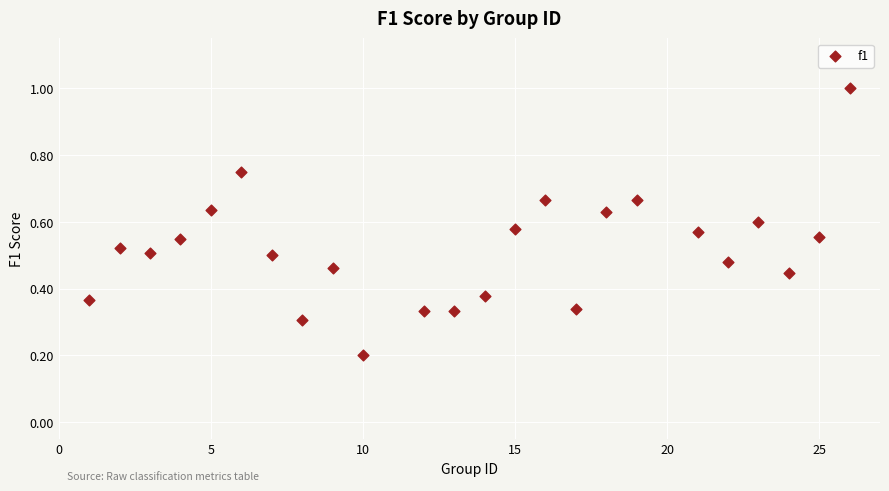

What is the range of X values (max minus min)?

25.0